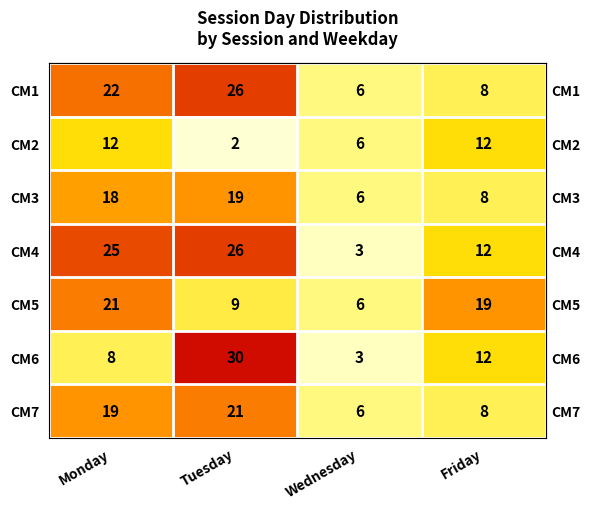

What is the average value of the CM3 series?

13